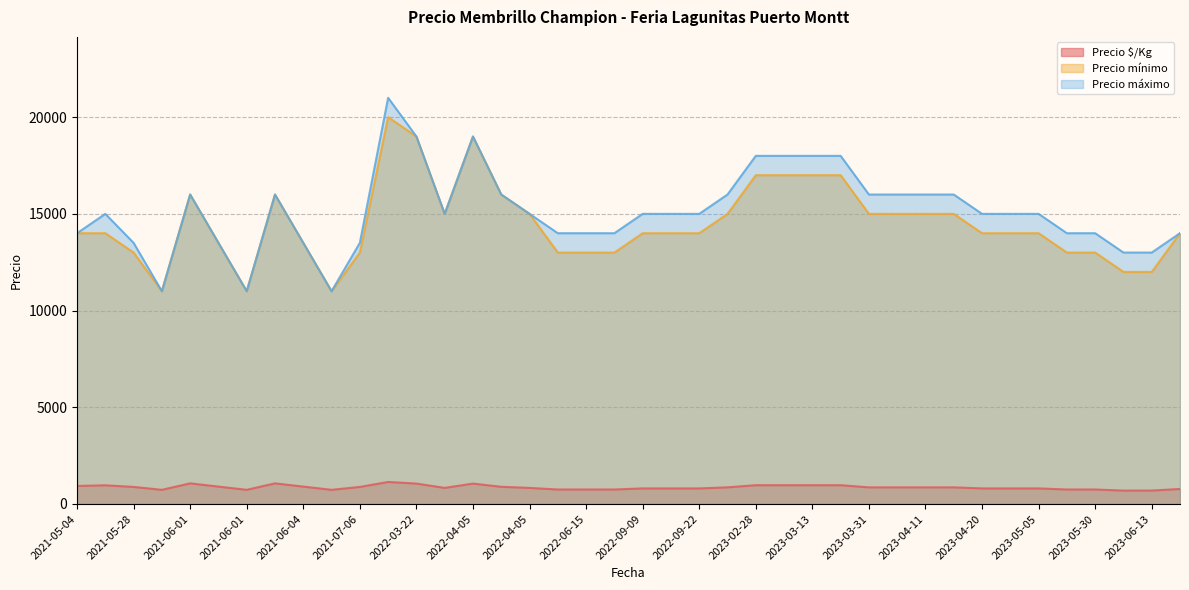

What is the minimum value for Precio mínimo?

11000